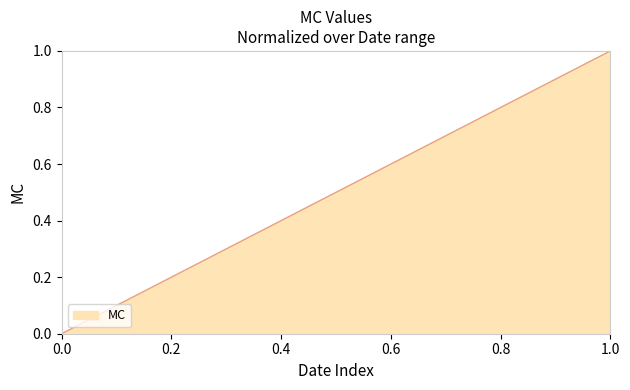

Count the number of values greater than 0.

39